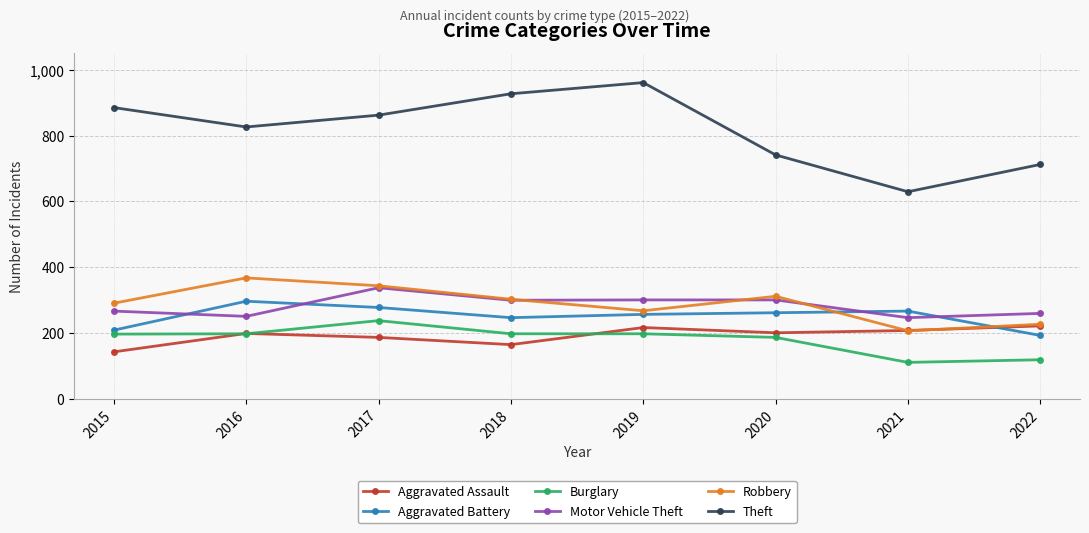

Rank the series by their maximum value, from lowest to highest.

Aggravated Assault, Burglary, Aggravated Battery, Motor Vehicle Theft, Robbery, Theft